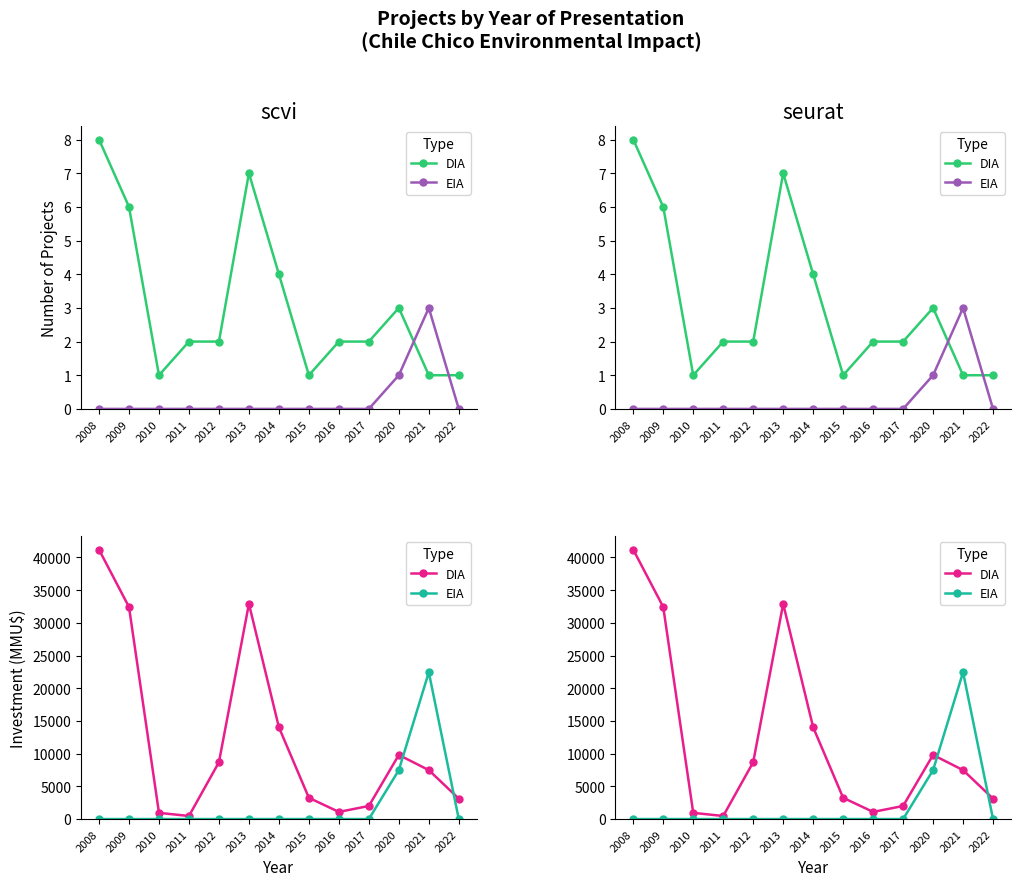

Count the number of categories in the chart.

13